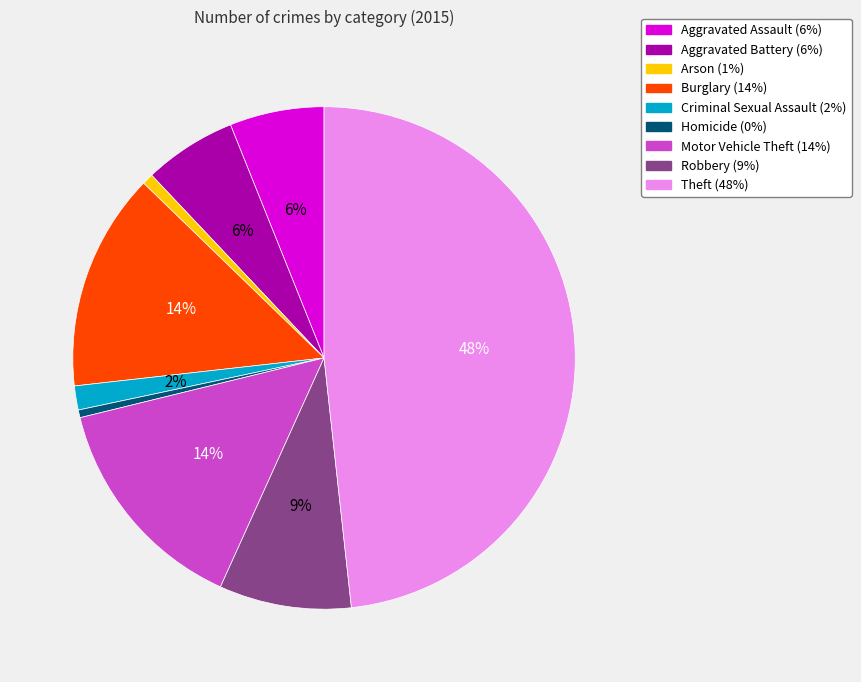

Do Robbery and Aggravated Assault together represent more than half of the pie?

No